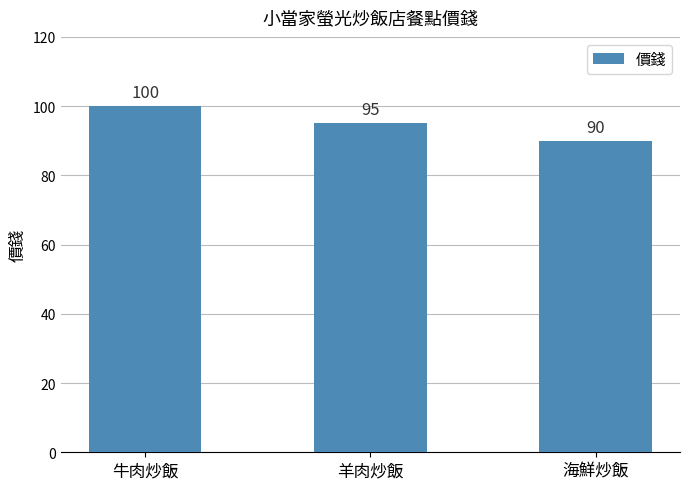

Does the chart contain stacked bars?

No